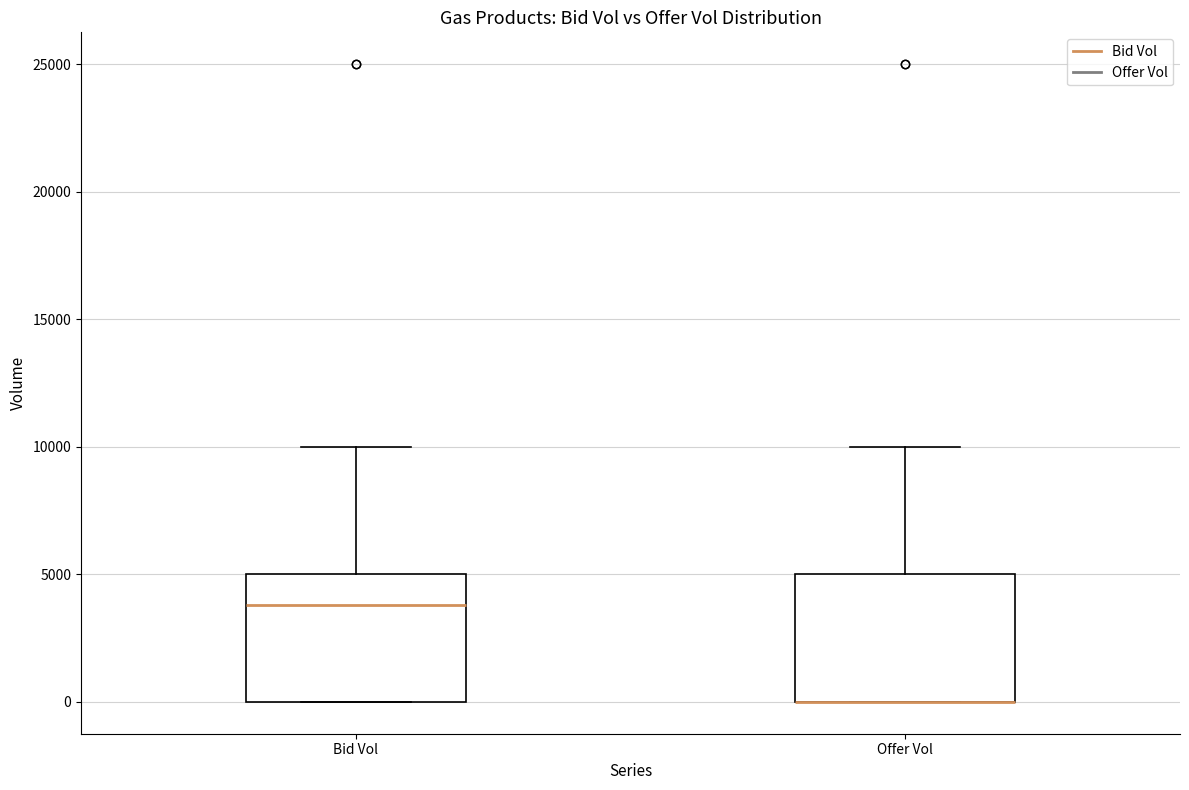

Reading left to right, transcribe this box plot: for each box, give where its median line is, the range the box spans, and where its two whiskers end, as read against the y-axis. The values are not printed on the chart, so give them approximately, as read against the axis.

Bid Vol: median 4000, box 0 to 5000, whiskers 0 to 10000
Offer Vol: median 0 (drawn on the box's lower edge), box 0 to 5000, whiskers 0 to 10000